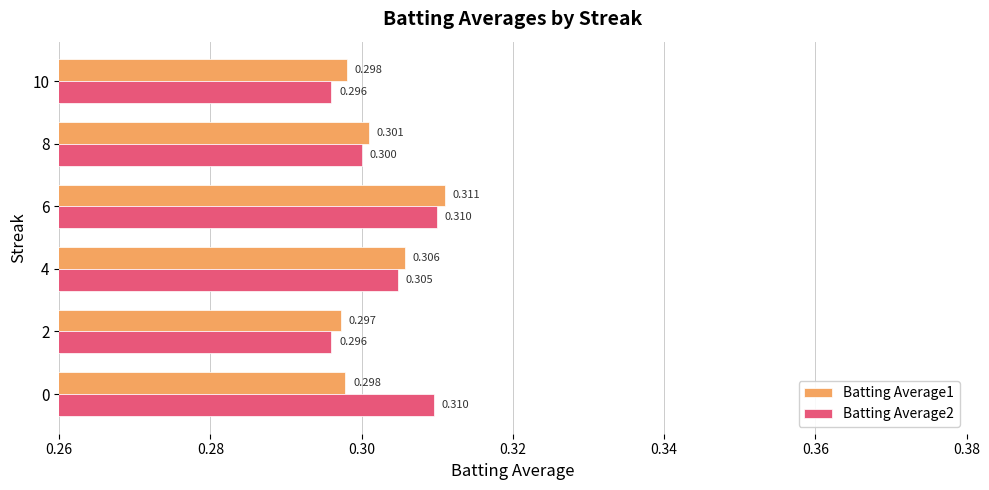

Is the value of Batting Average1 at 2 greater than the value of Batting Average2 at 0?

No